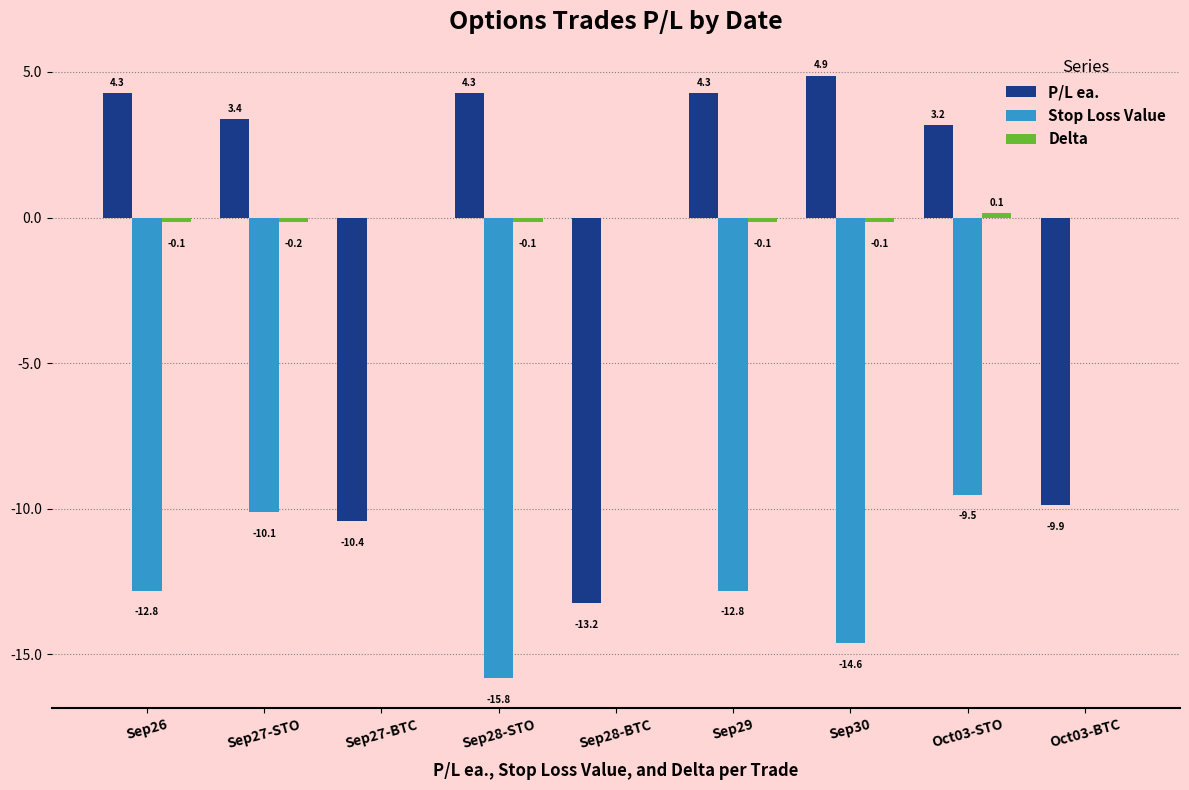

What is the highest value of the P/L ea. series?

4.9